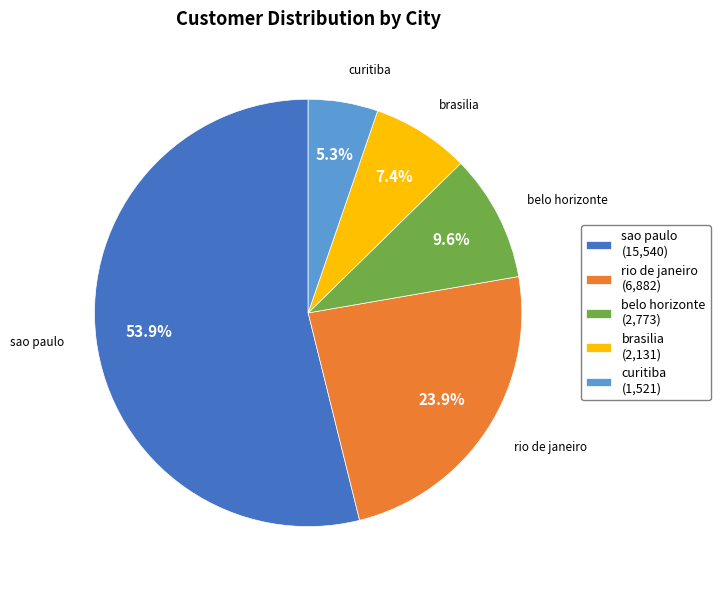

Does sao paulo represent more than half of the total?

Yes